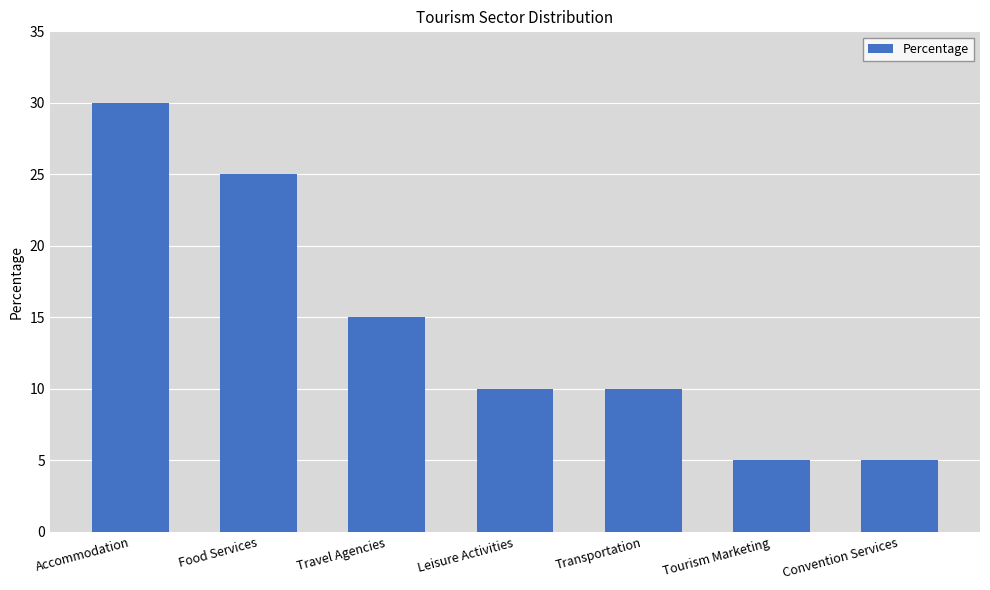

Does the chart contain stacked bars?

No